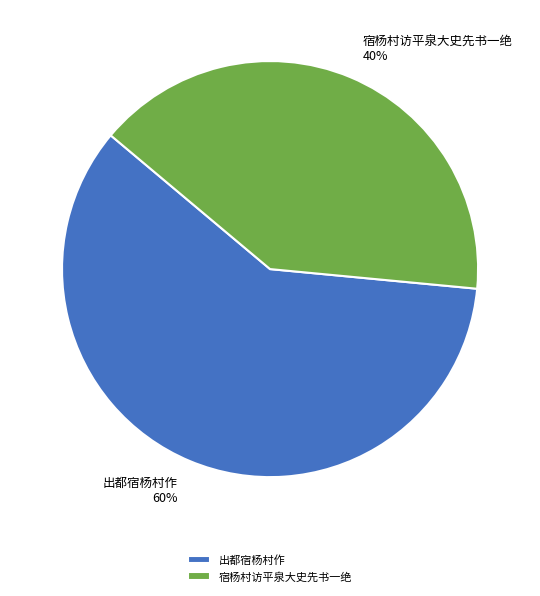

Approximately how many times larger is the value at 宿杨村访平泉大史先书一绝 compared to 出都宿杨村作?

0.7